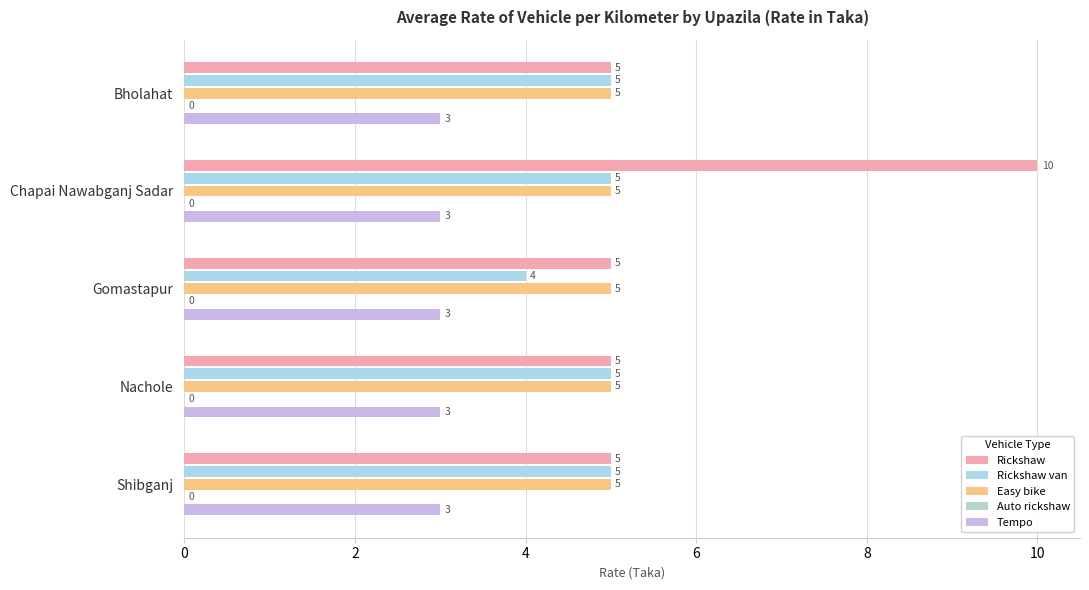

How many bars are there in each group?

5